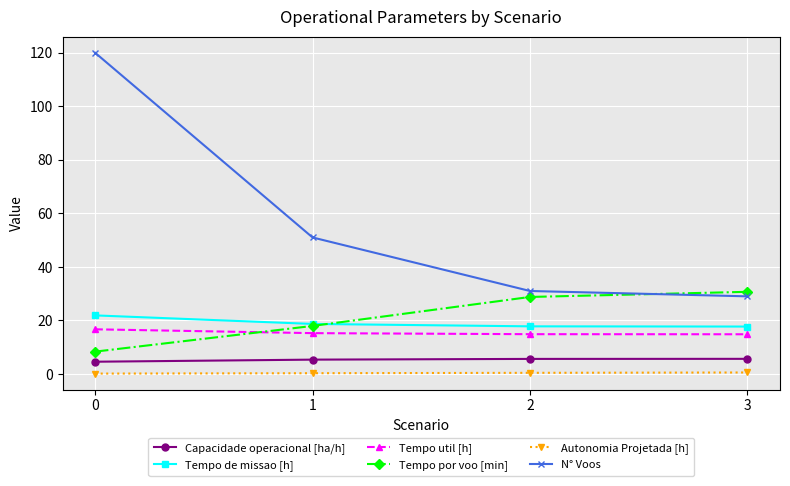

Which series has the largest range (max minus min)?

N° Voos